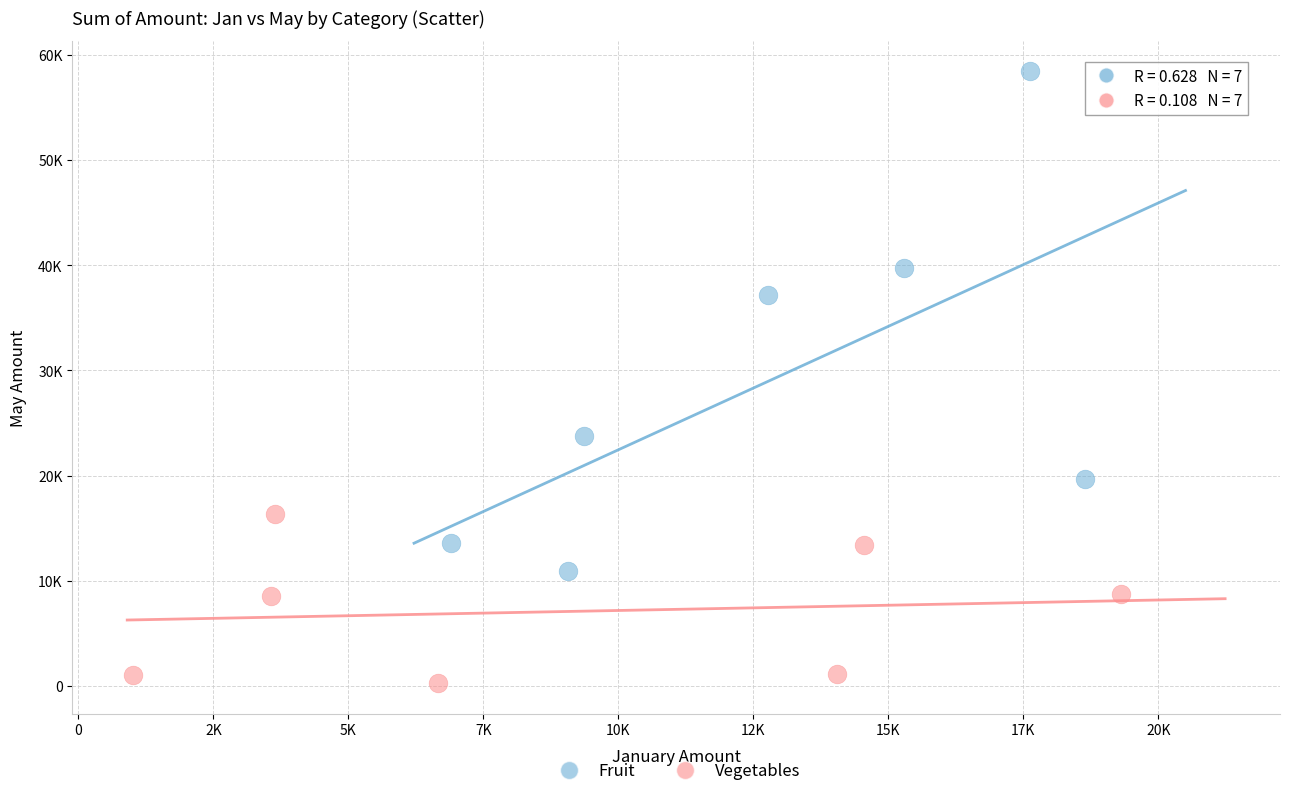

What are all the series names shown in the legend?

Fruit, Vegetables